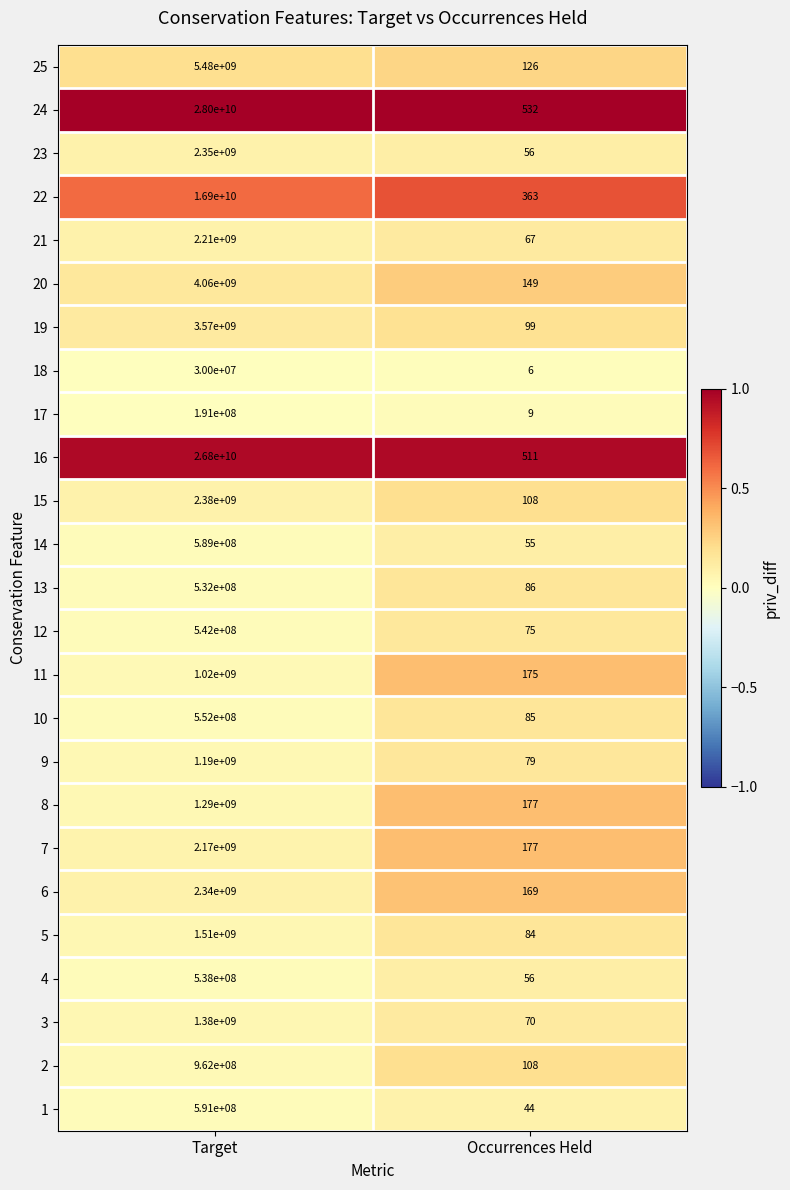

What is the spread (max minus min) of values at Target?

27970000000